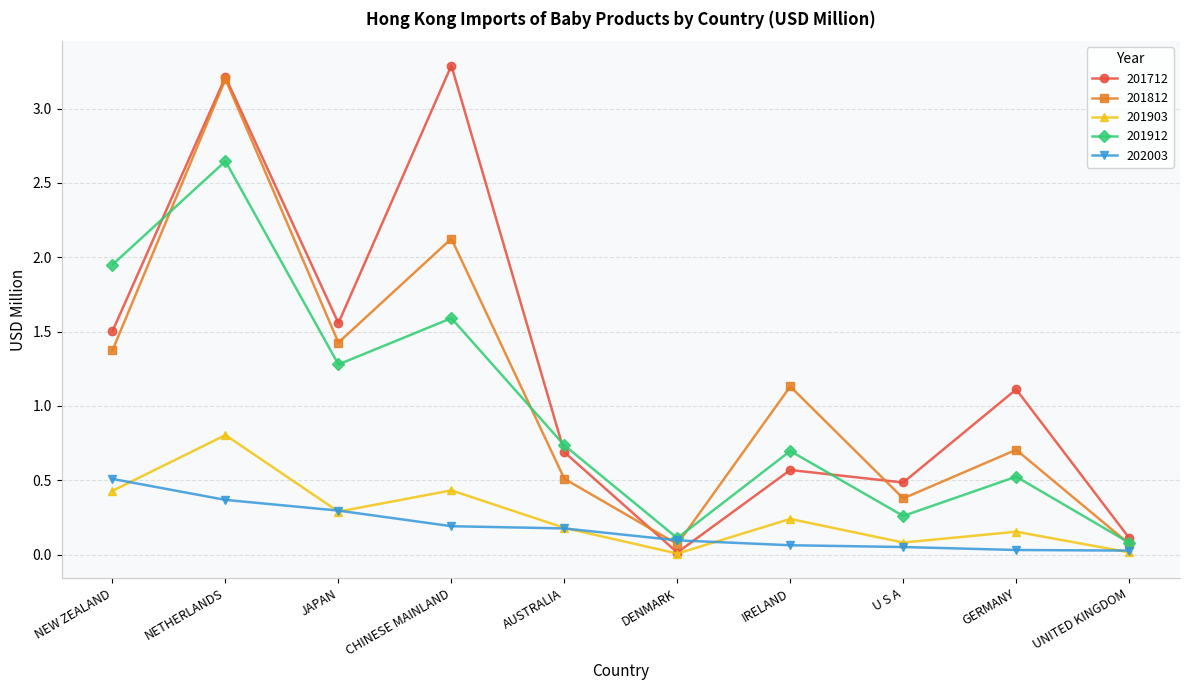

How many lines are shown in the chart?

5